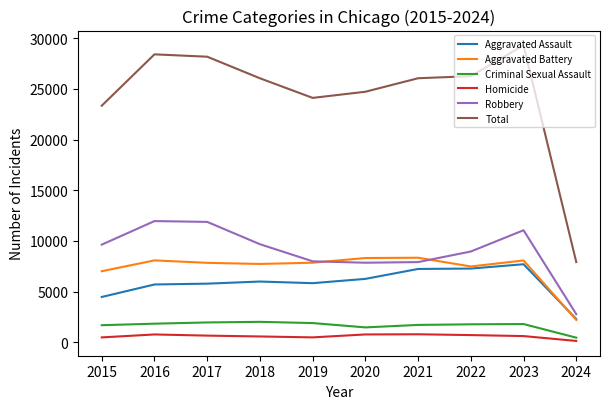

What is the lowest value of the Homicide series?

147